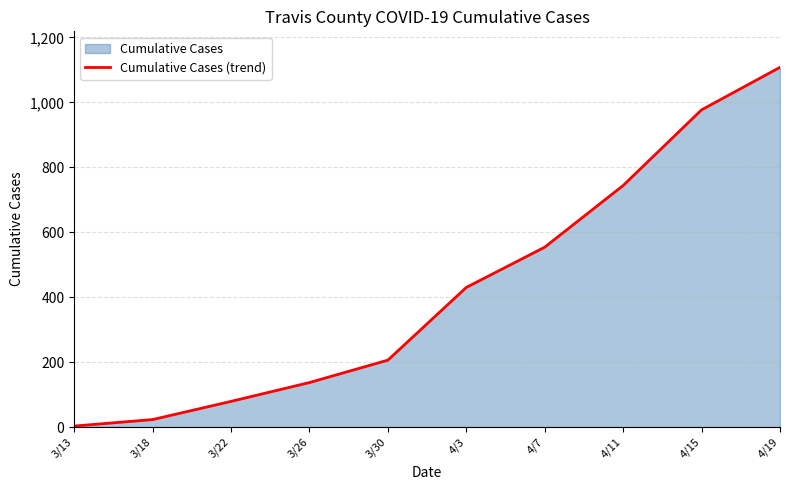

Between 3/18 and 4/3, which is larger?

4/3